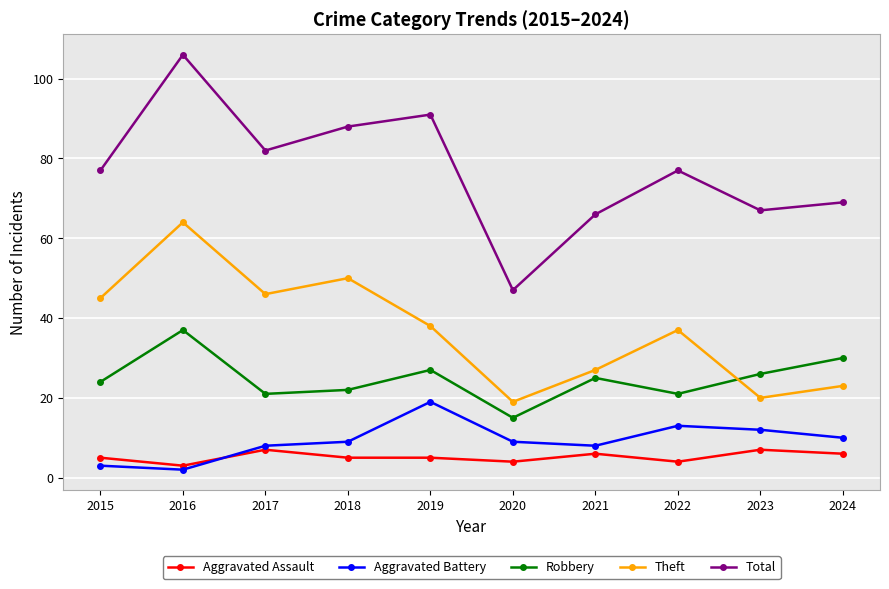

True or false: Robbery and Total intersect in this chart.

False